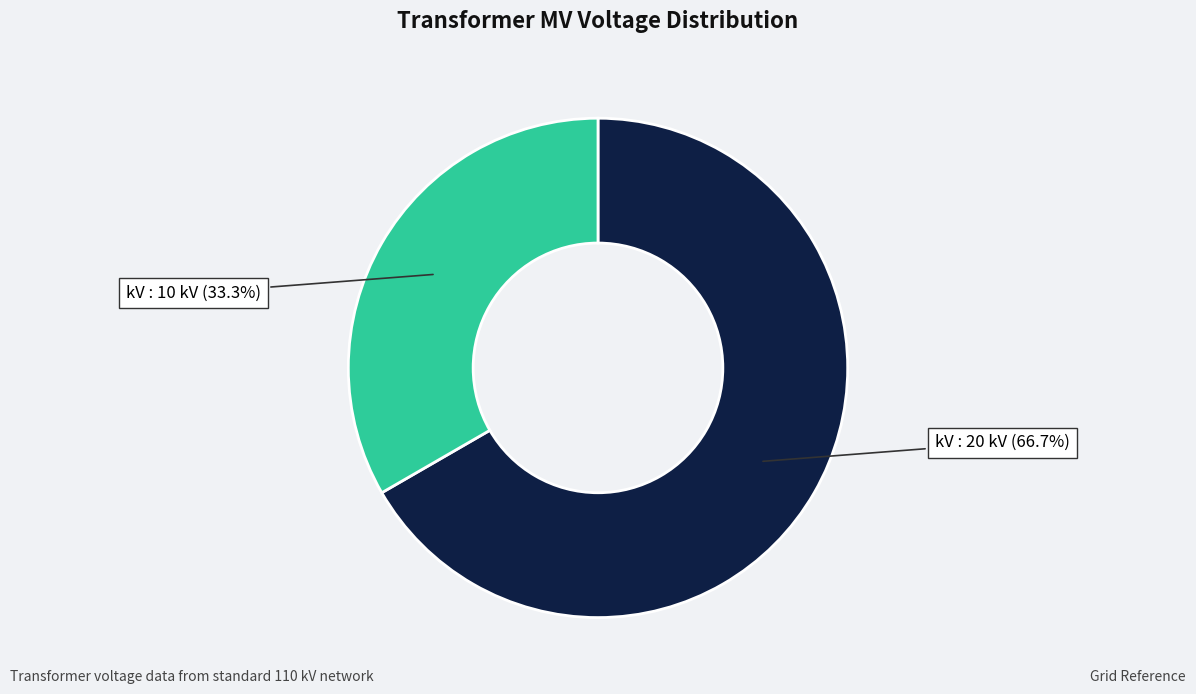

Does any single category account for the majority?

Yes